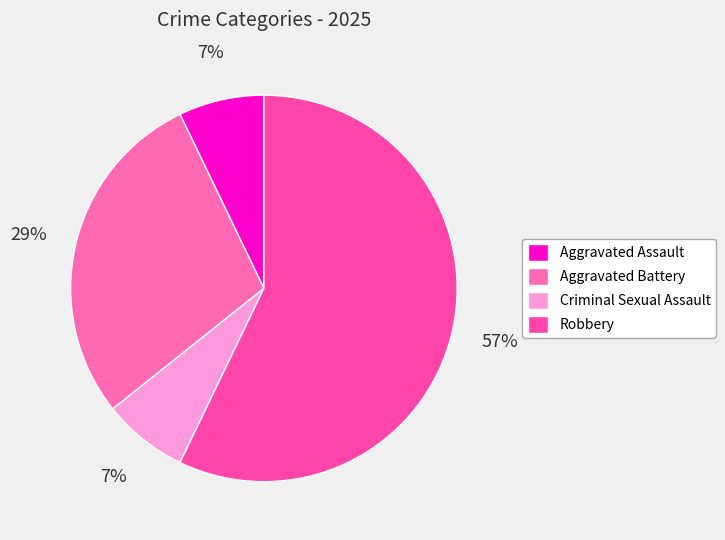

How many segments does this pie chart have?

4